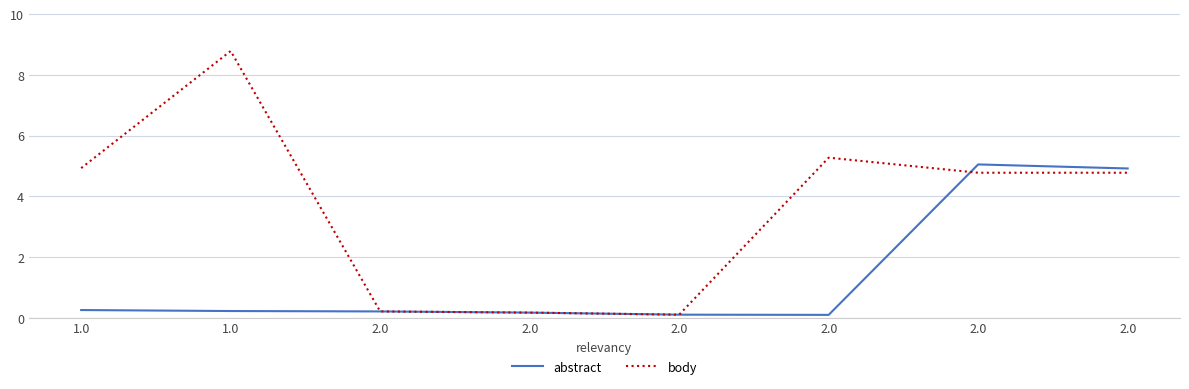

What is the minimum value shown in the chart?

0.1